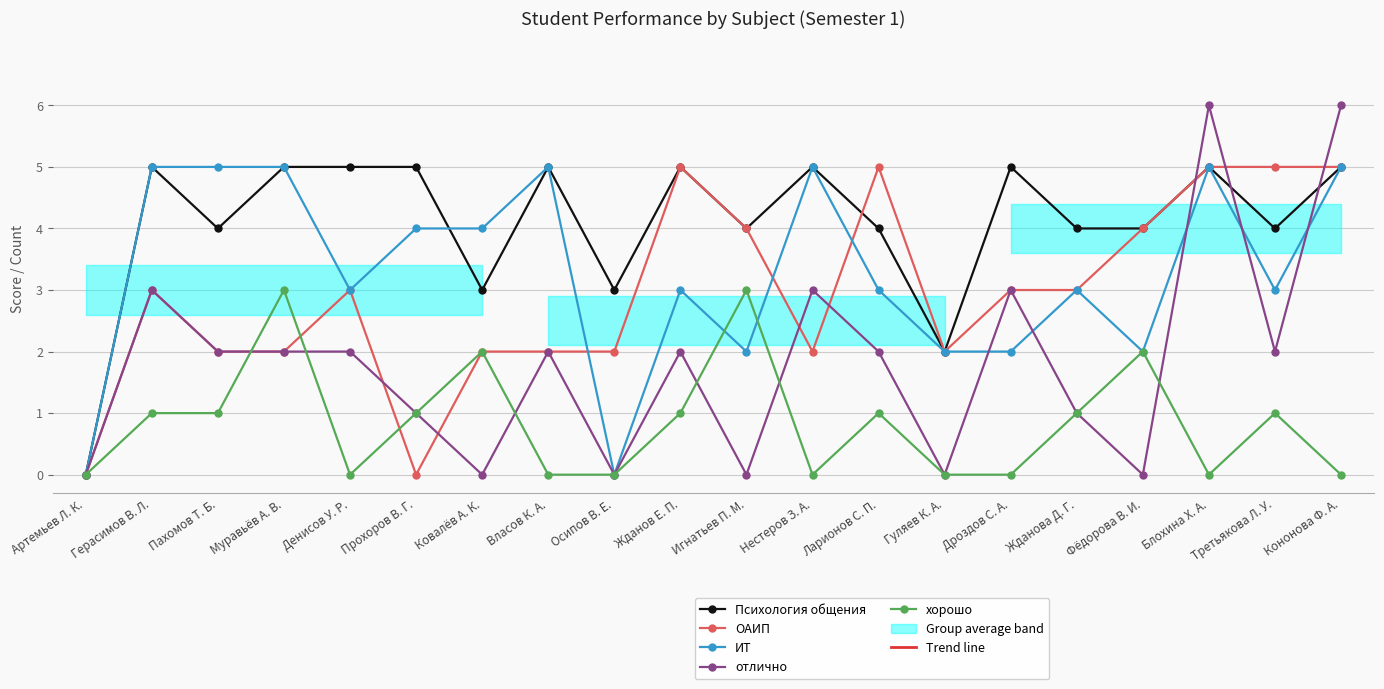

At which category does the chart reach its peak across all series?

Блохина Х. А.